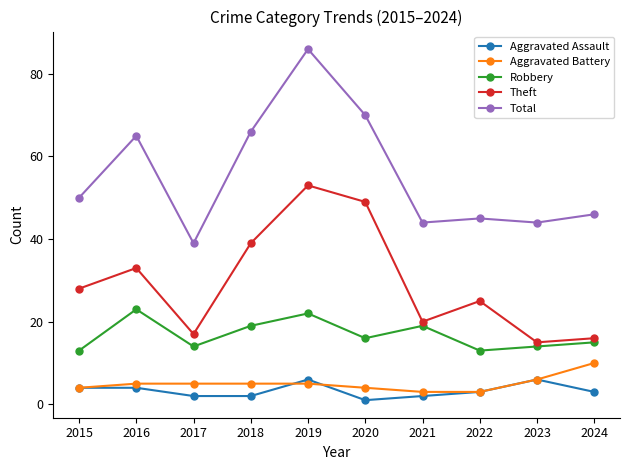

What is the sum of all Robbery values?

168